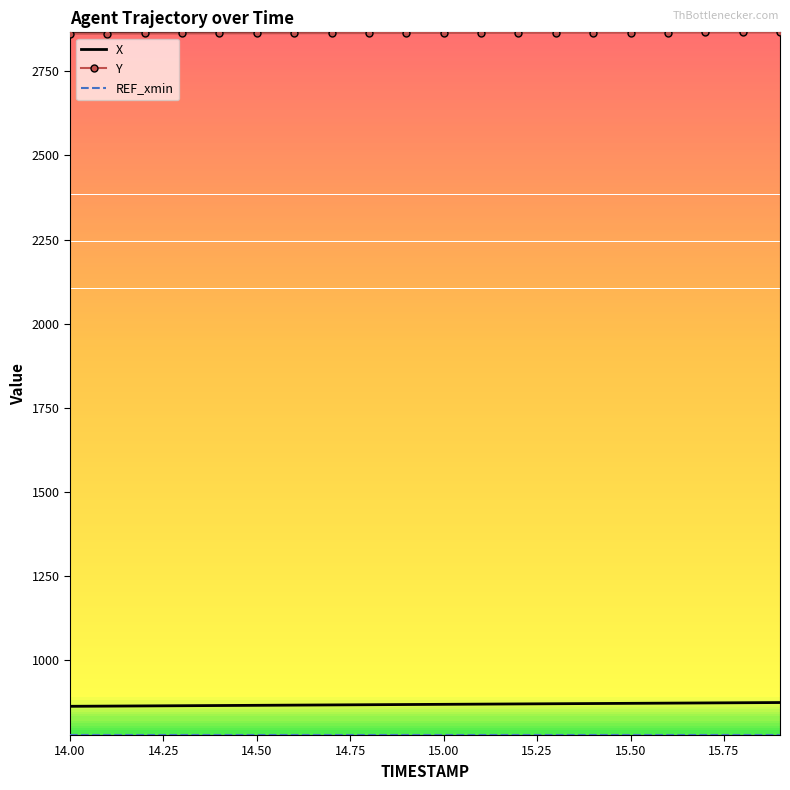

Which series has the largest total across all categories?

Y